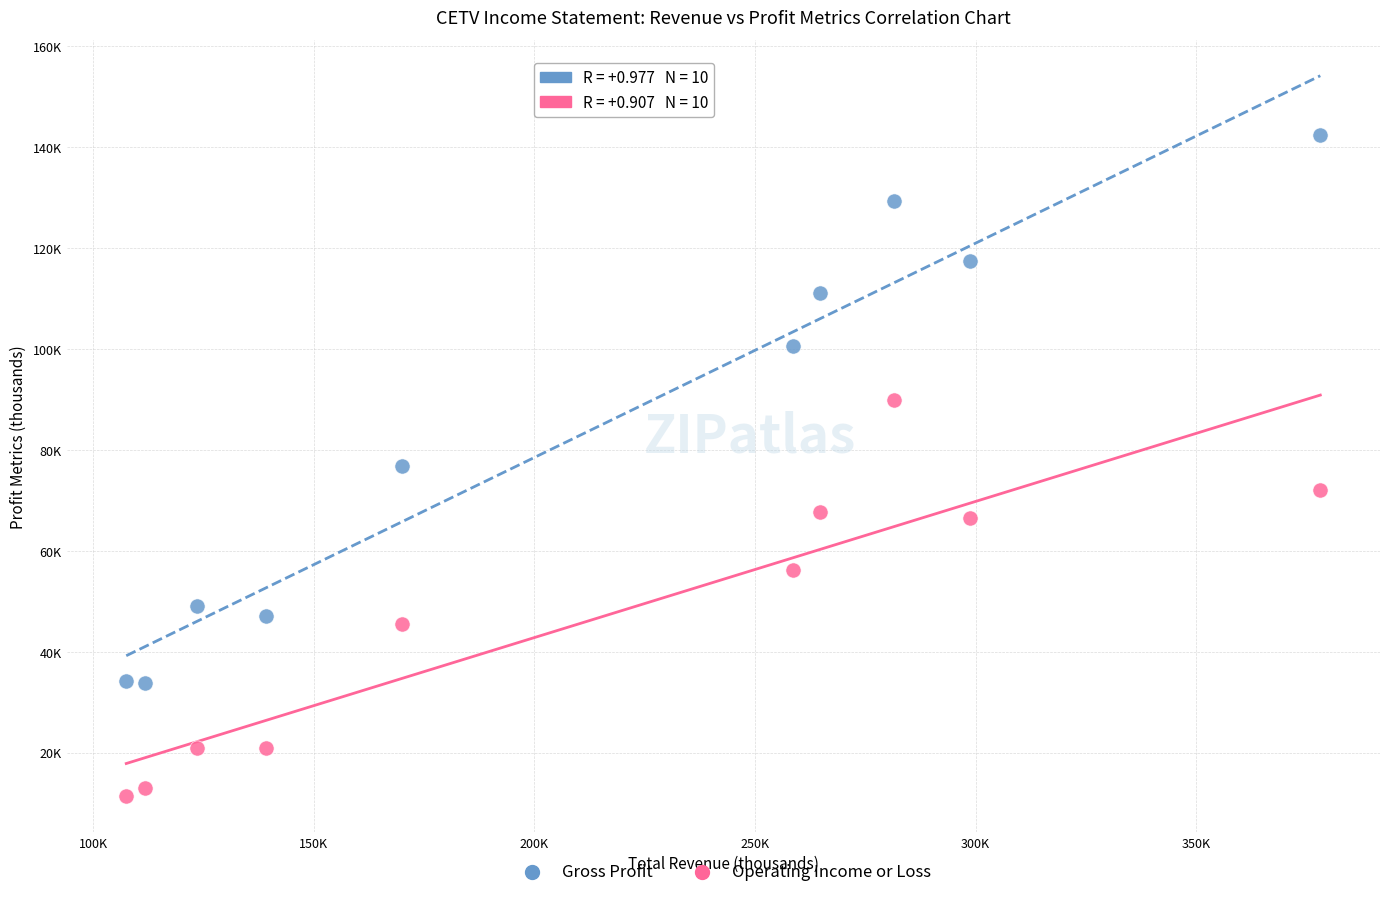

Which series reaches the maximum Y coordinate?

Gross Profit